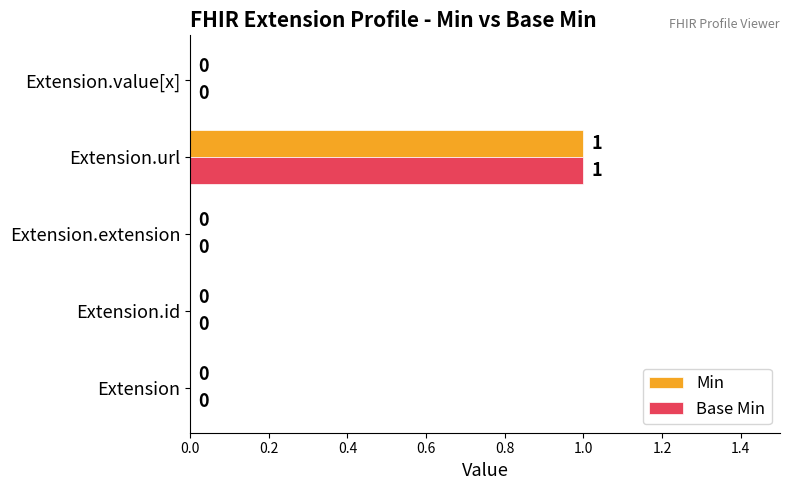

Which category has the highest value in the Base Min series?

Extension.url